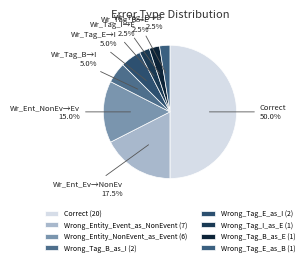

What is the total percentage of Wrong_Tag_B_as_I and Wrong_Tag_E_as_B?

7.5%